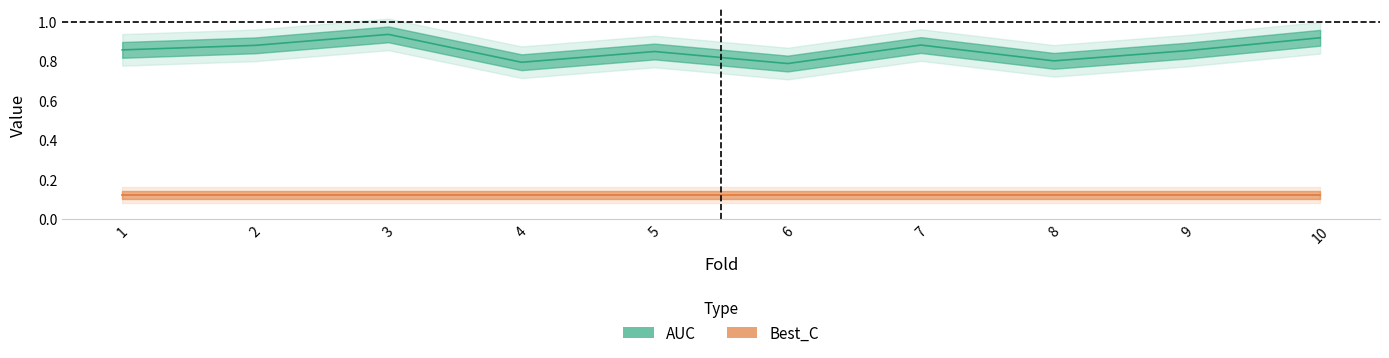

What is the value of the 7th point from the left?

0.9